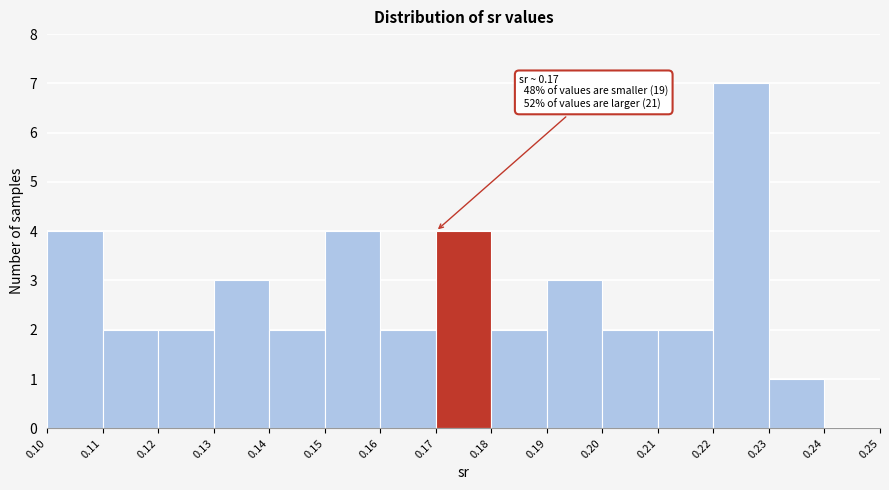

Which range on the x-axis has the tallest bar?

0.22 to 0.23